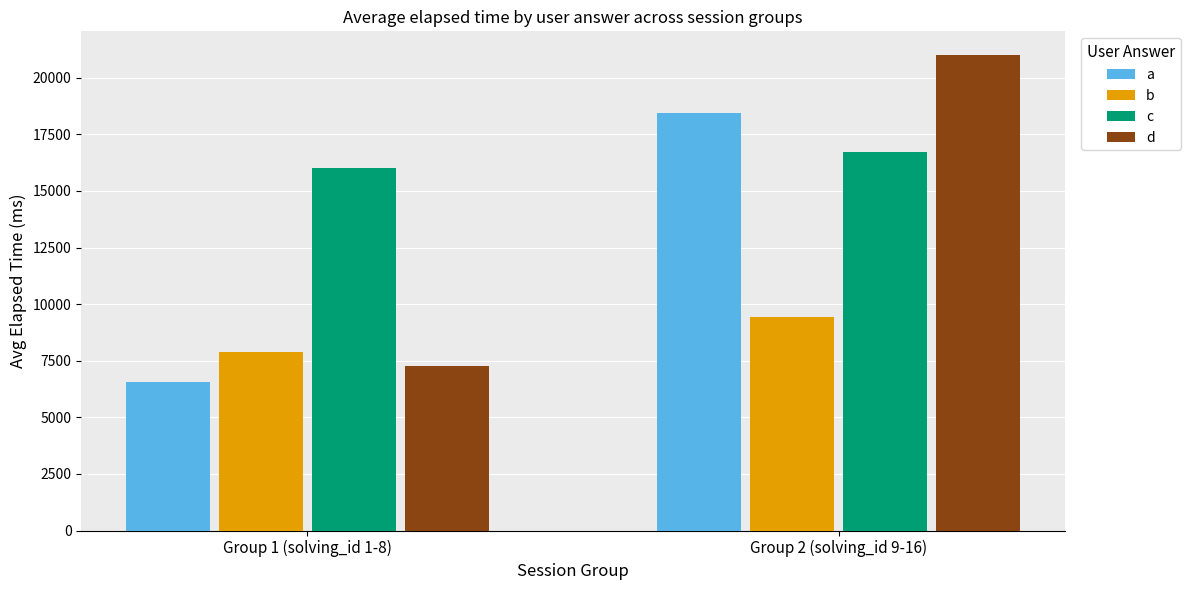

Between Group 1 (solving_id 1-8) and Group 2 (solving_id 9-16), which series saw the biggest shift?

d